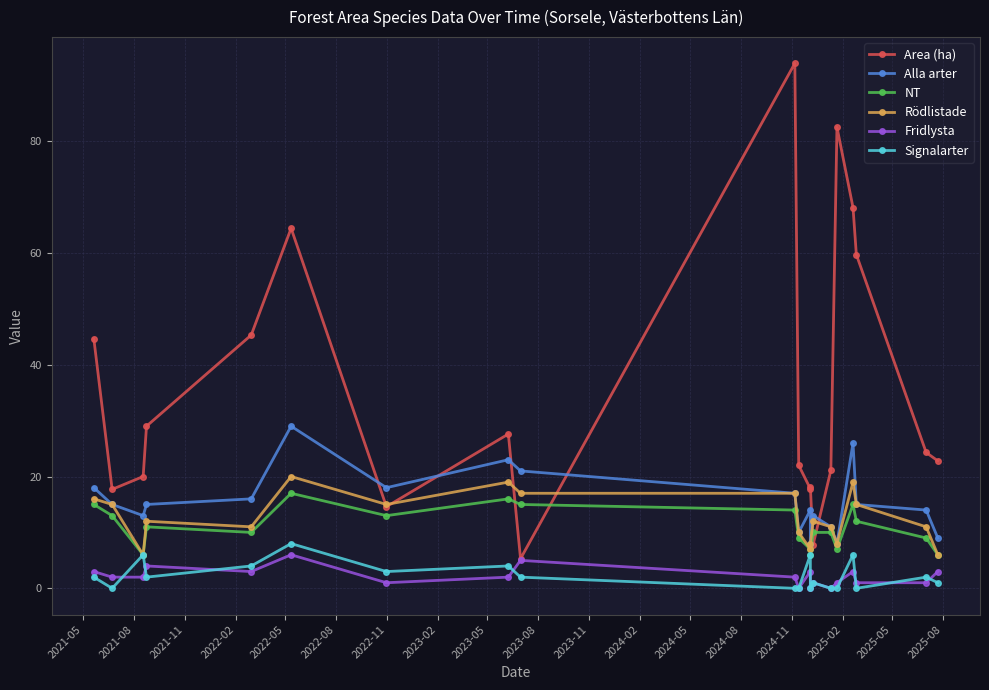

True or false: Rödlistade and Signalarter intersect in this chart.

False